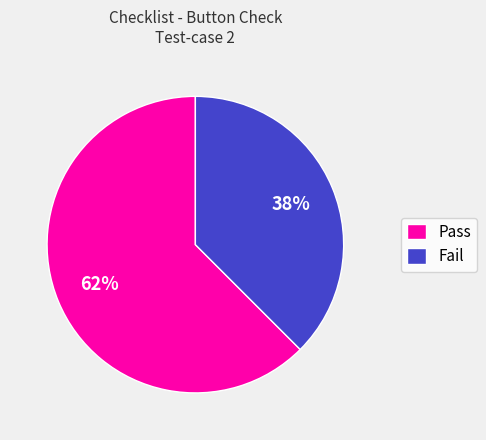

What is the majority slice?

Pass